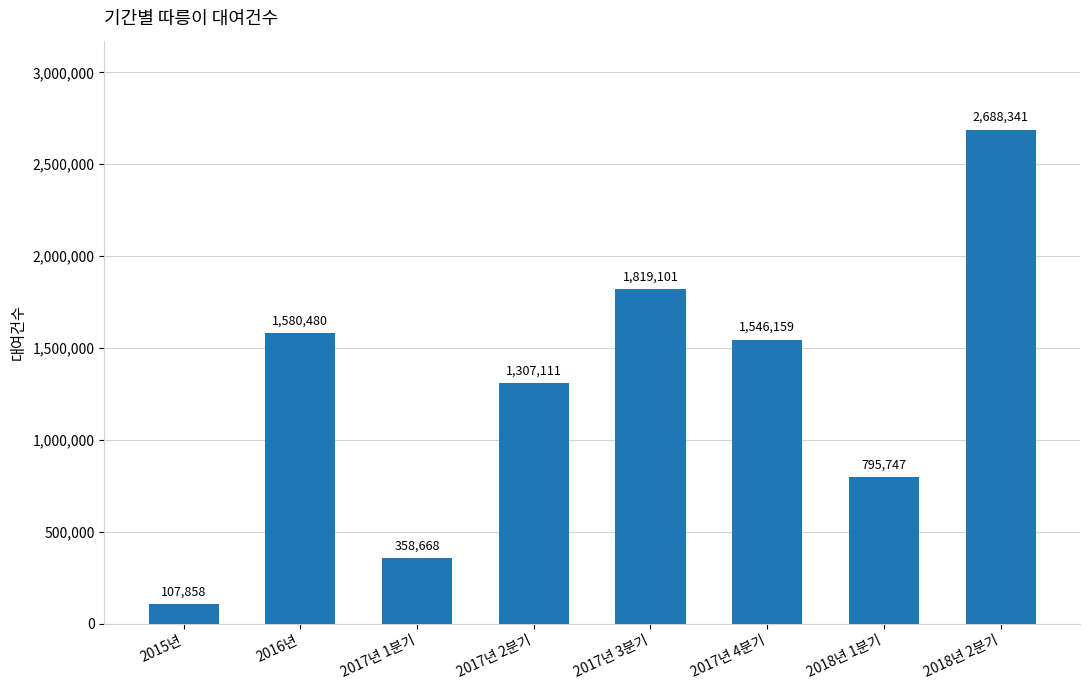

How many bars are there in total?

8